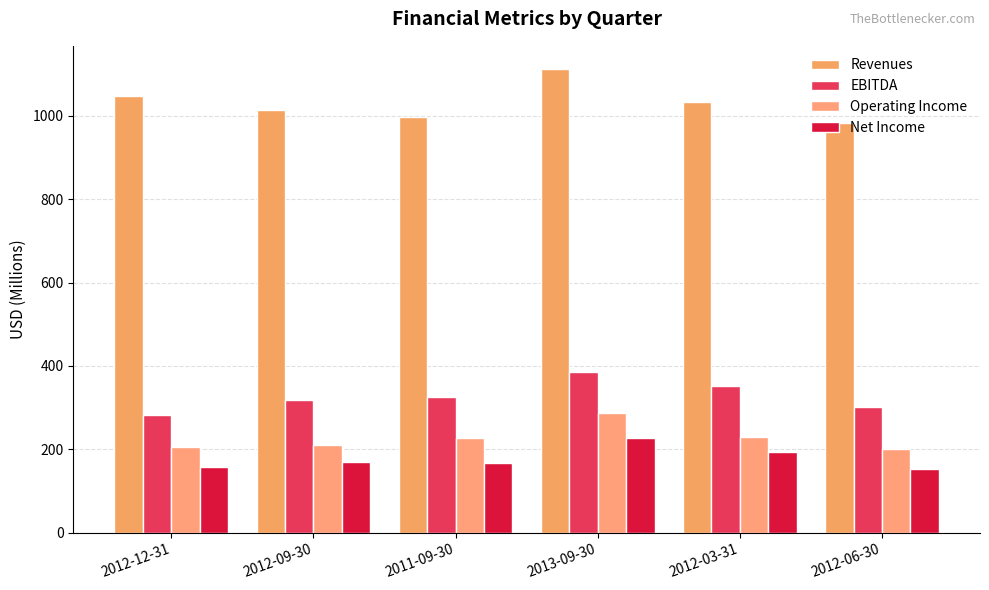

Between 2012-03-31 and 2012-06-30, which series saw the biggest shift?

Revenues